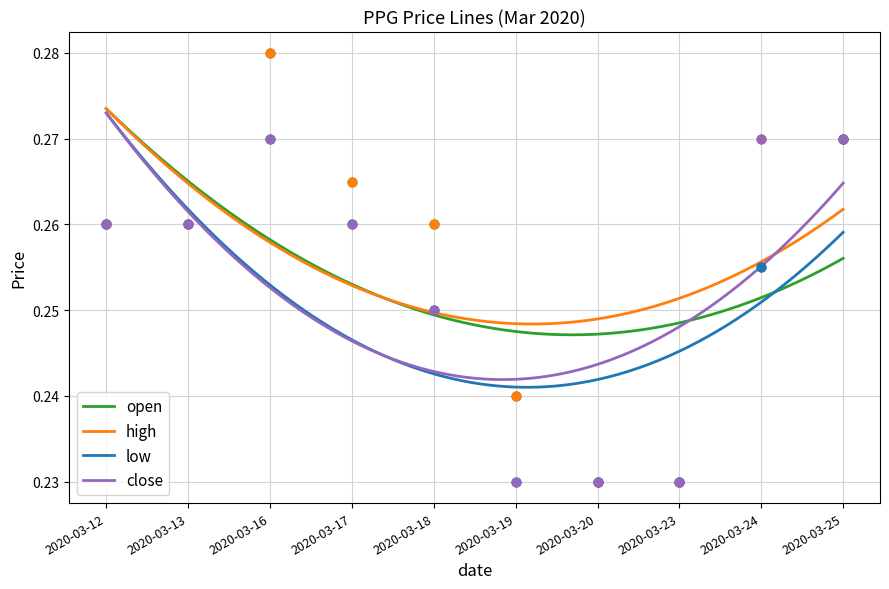

Is the value of high at 2020-03-13 greater than the value of close at 2020-03-19?

Yes